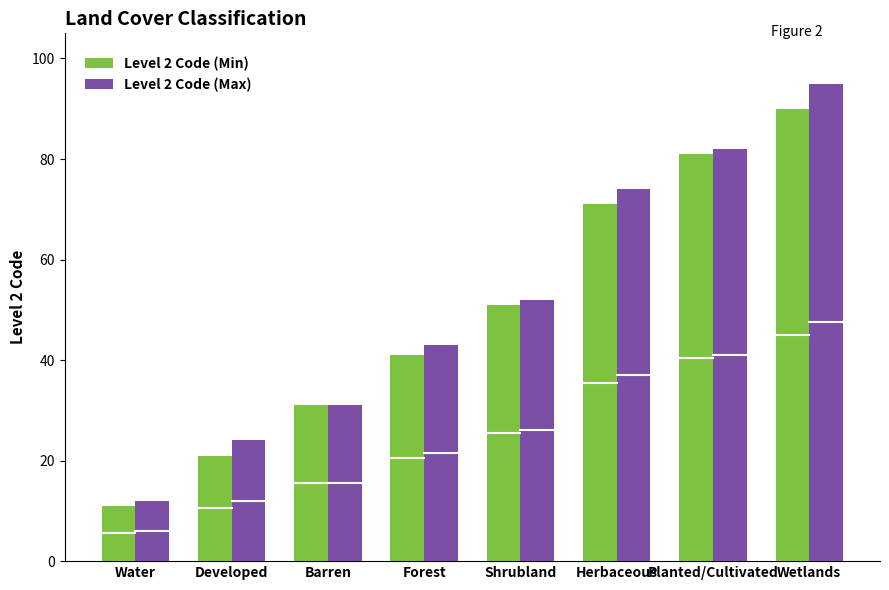

How many categories are shown in the chart?

8